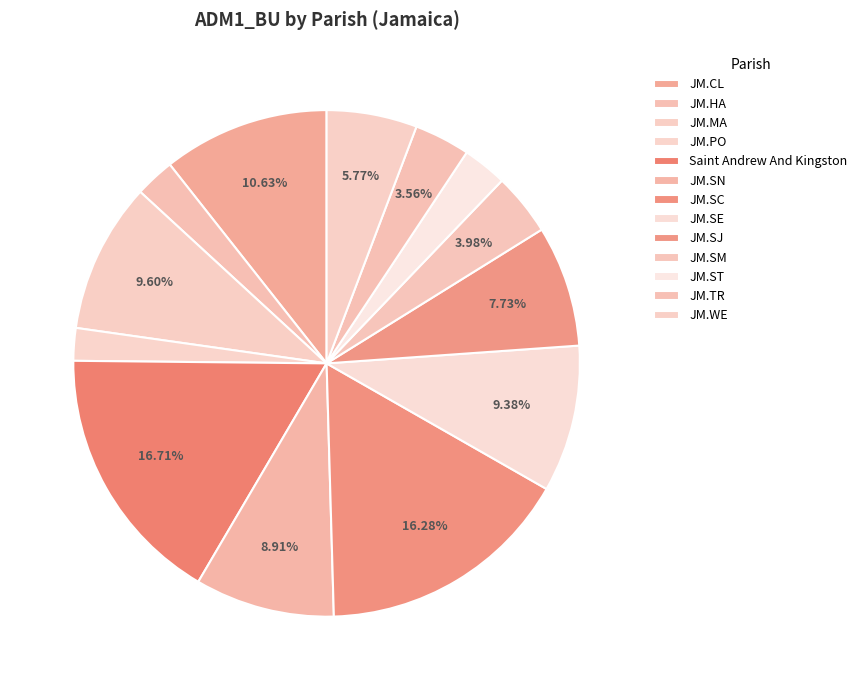

Which slice is the smallest?

JM.PO